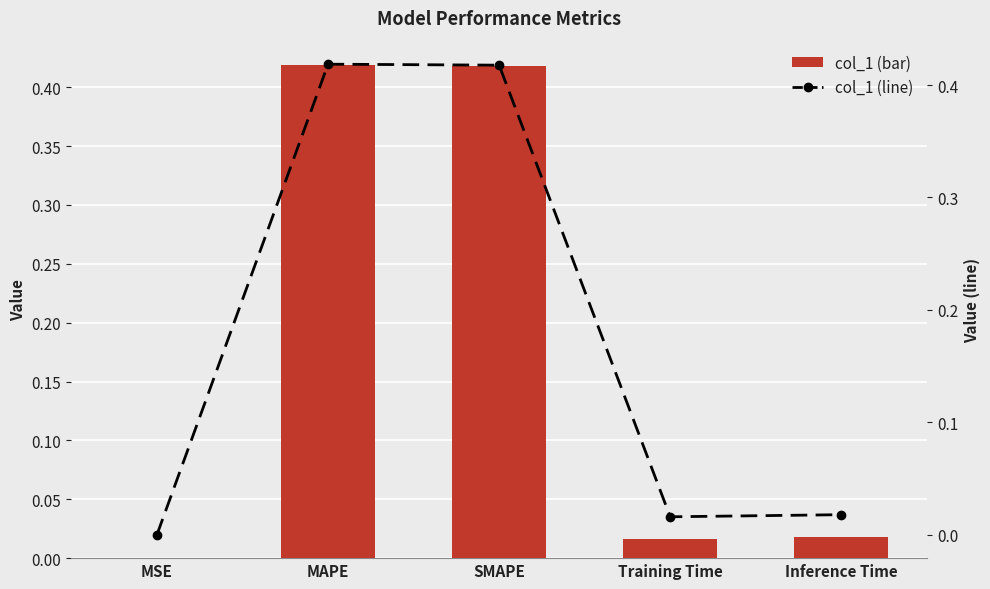

Which series has the largest total across all categories?

col_1